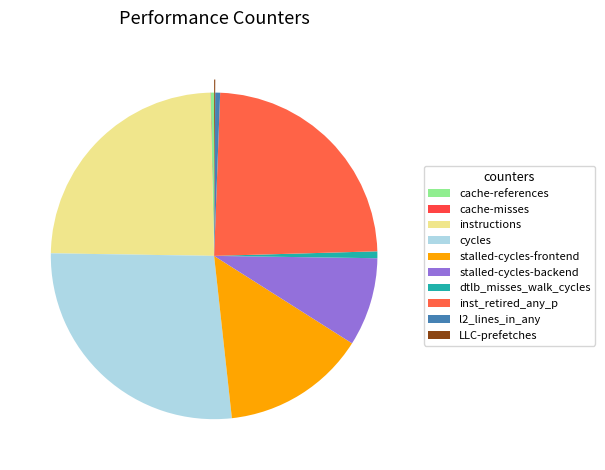

To the nearest percent, what is the average slice percentage?

10%